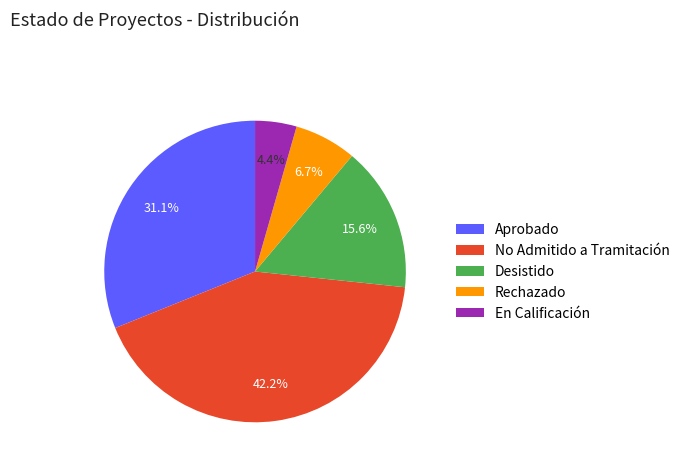

Does Rechazado account for over 50% of the chart?

No